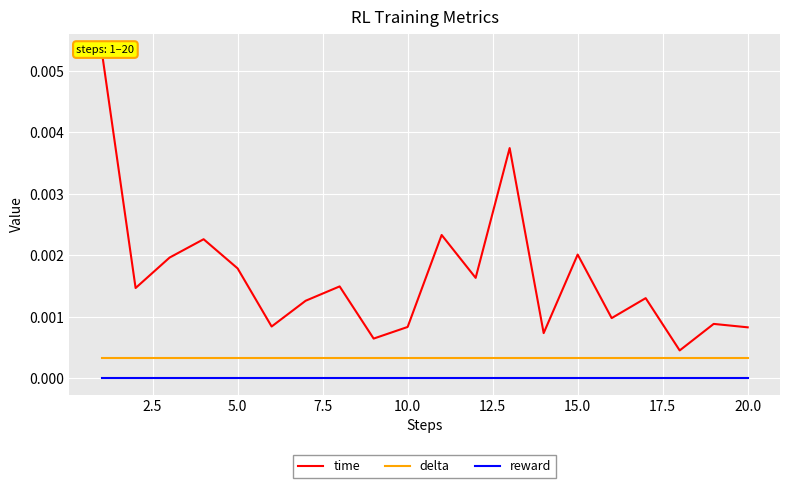

Which series has the largest range (max minus min)?

time